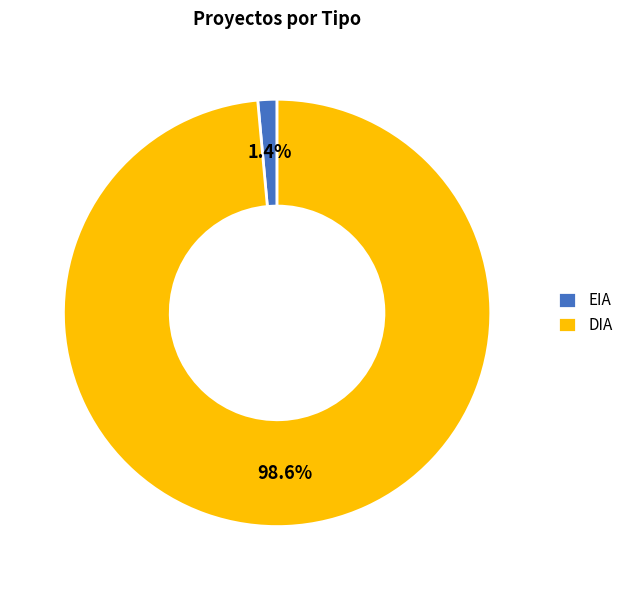

How many slices are in this pie chart?

2